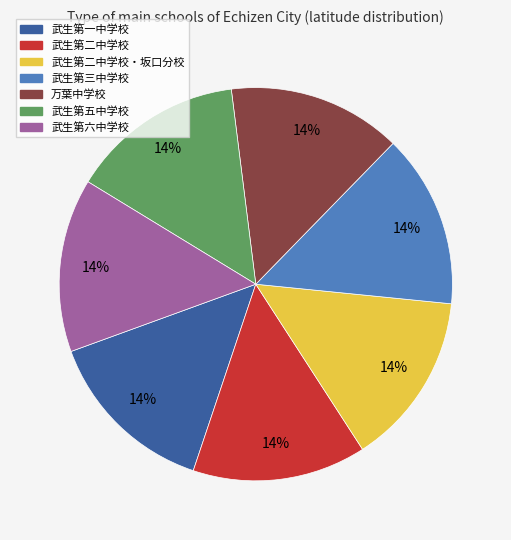

To the nearest percent, what percentage of the pie is 武生第五中学校?

14%